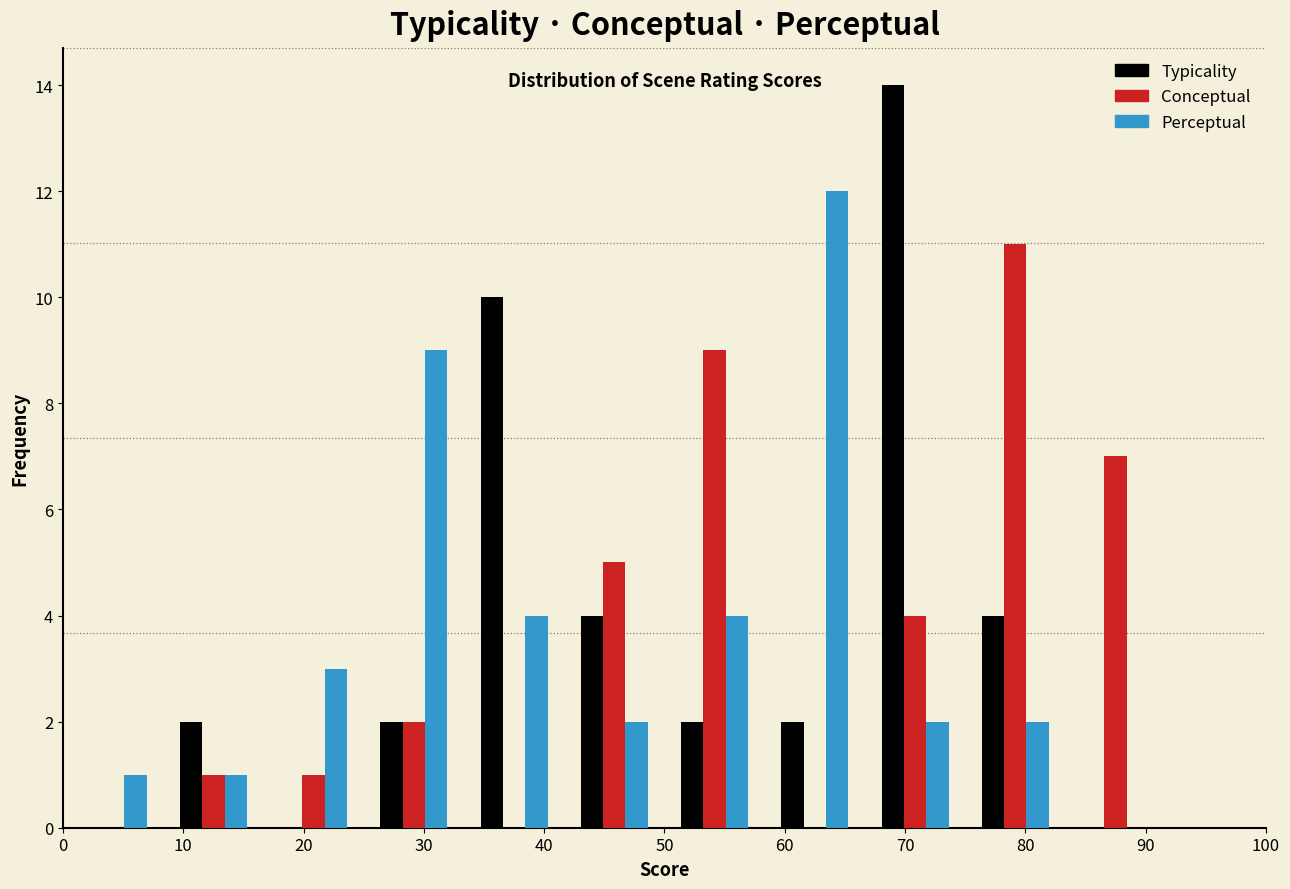

In the Perceptual series, which range on the x-axis has the tallest bar?

58 to 67